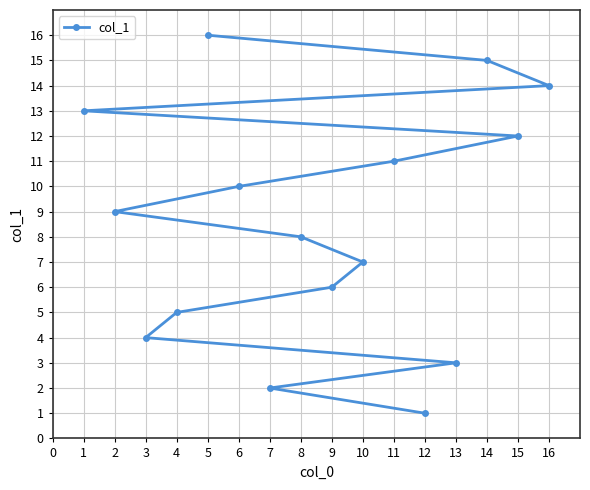

How many lines are shown in the chart?

1